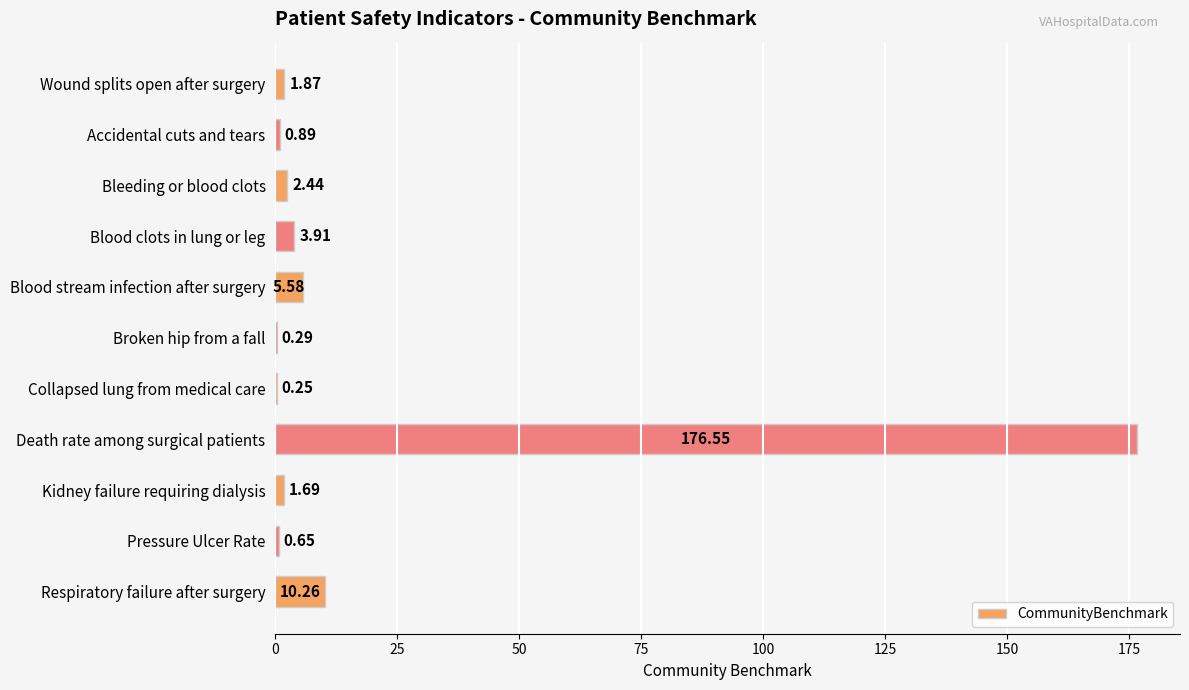

What is the sum of all values?

204.4